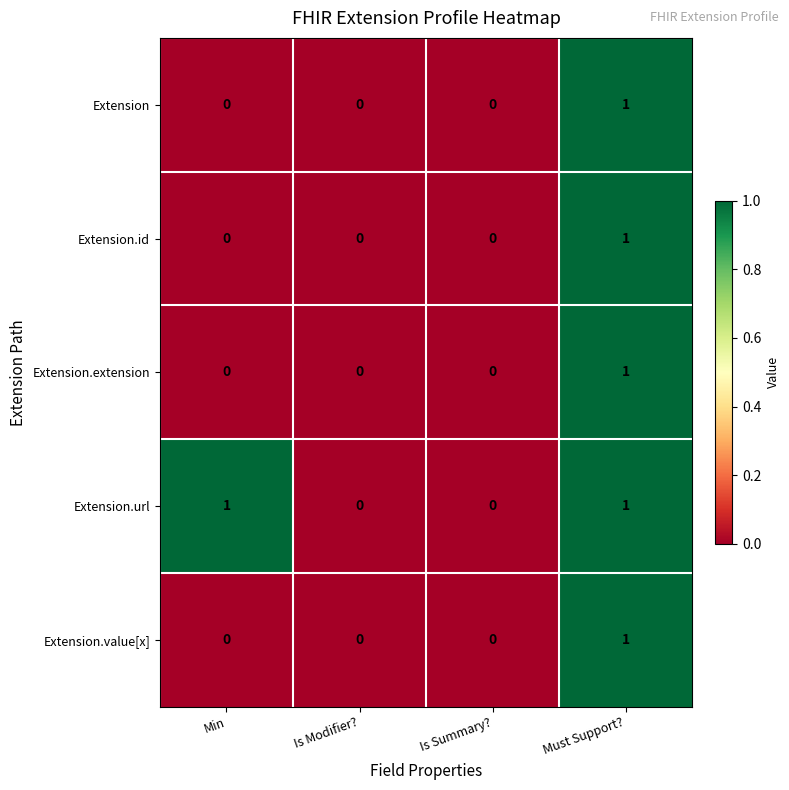

How many Extension values are between 0 and 1?

4